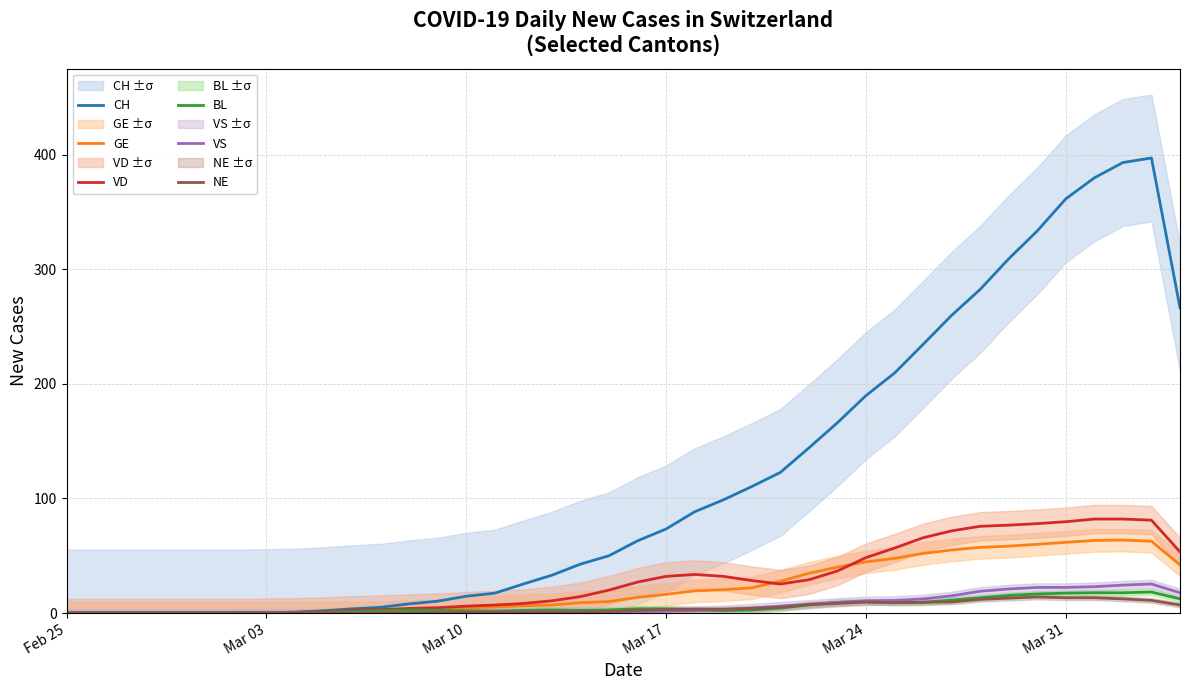

Is it true that BL equals 3.7 at Mar 17?

True